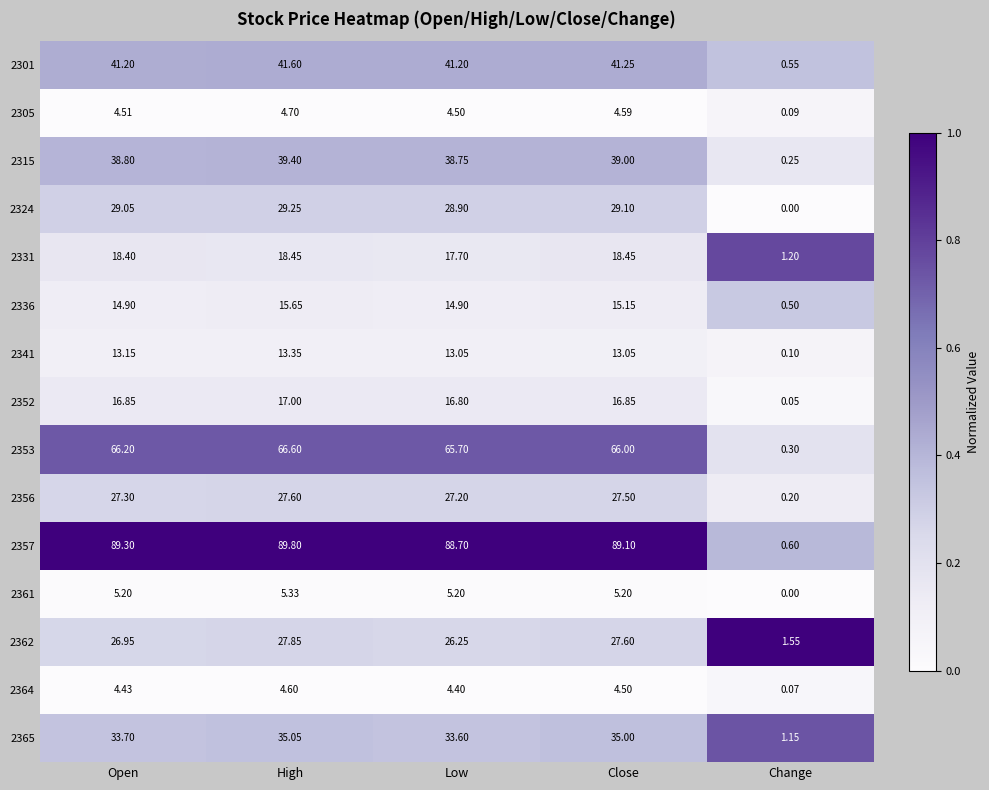

At which category is the sum across all series the highest?

High